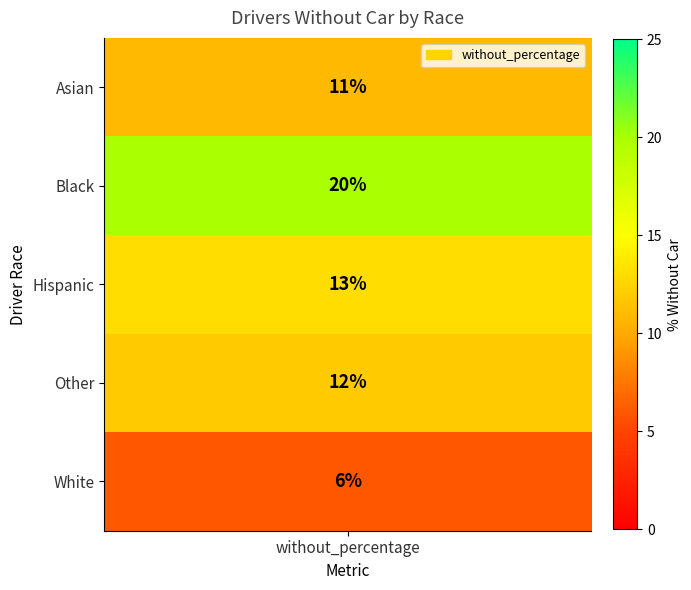

What is the greatest value displayed?

20